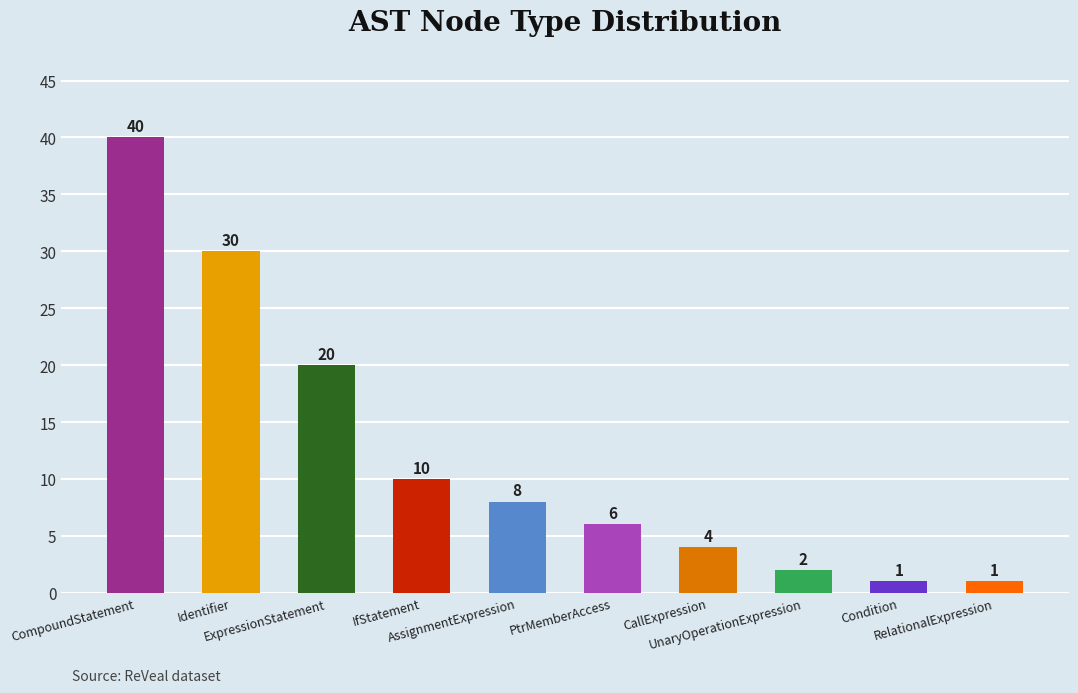

What is the greatest value displayed?

40